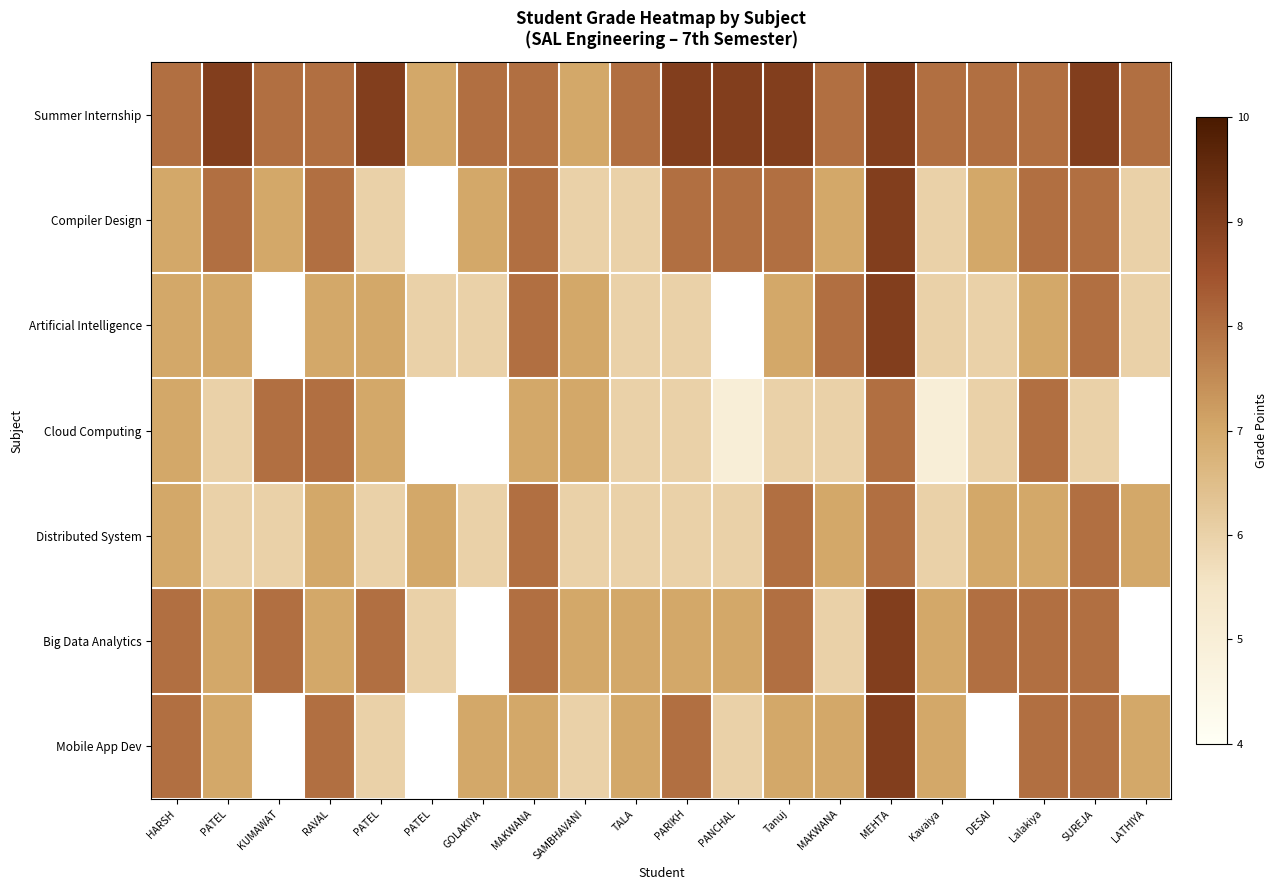

How many values in Mobile App Dev are above zero?

17